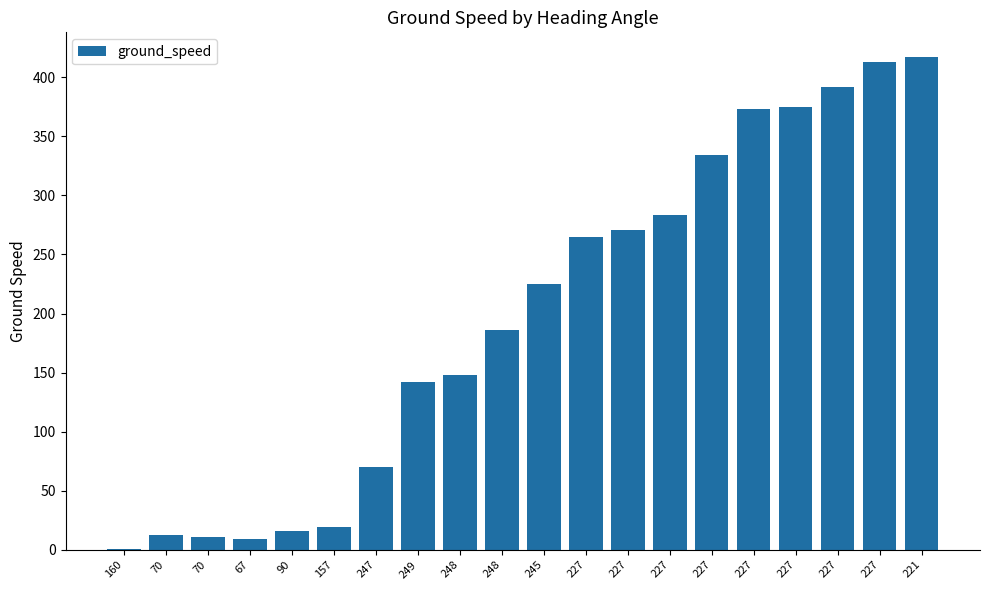

True or false: the data shows 509 at 227.

False